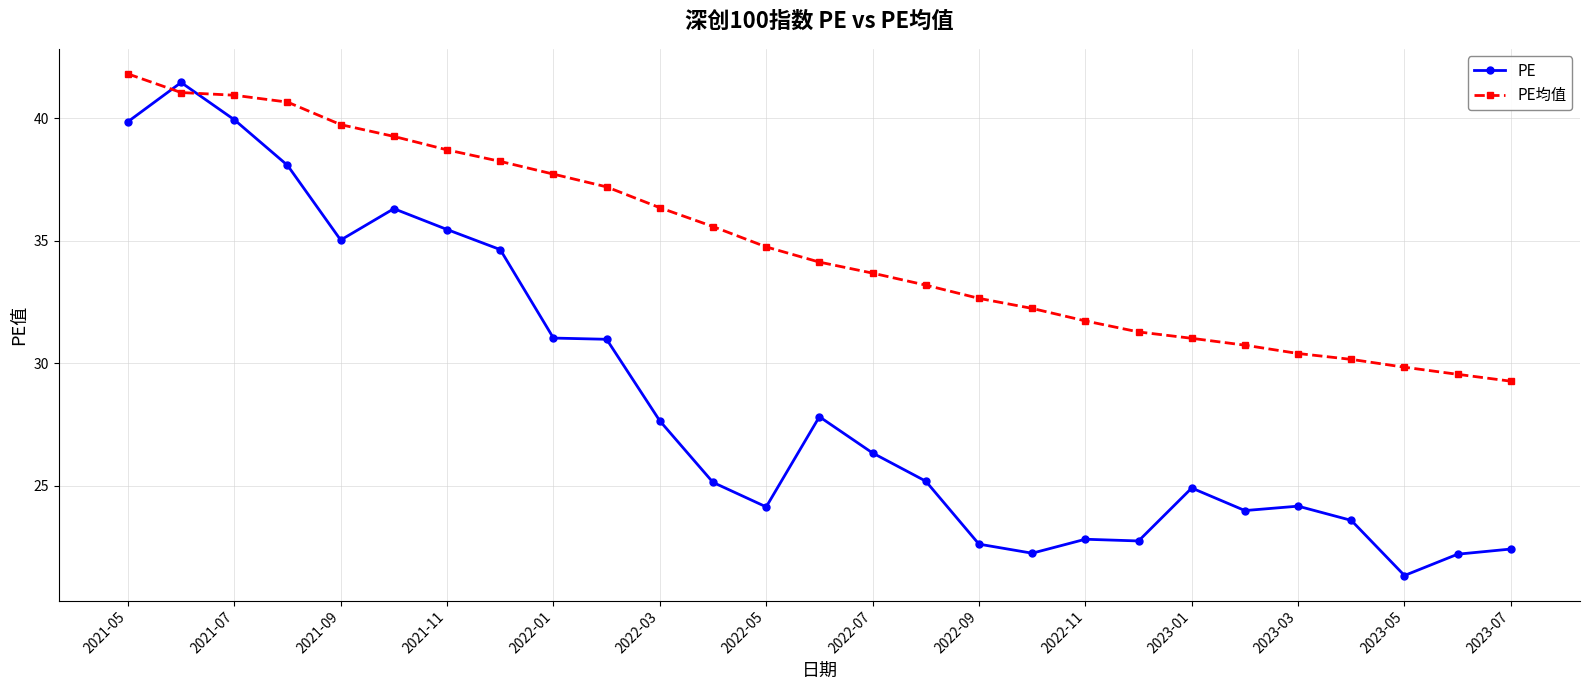

How many times do PE均值 and PE cross each other?

2